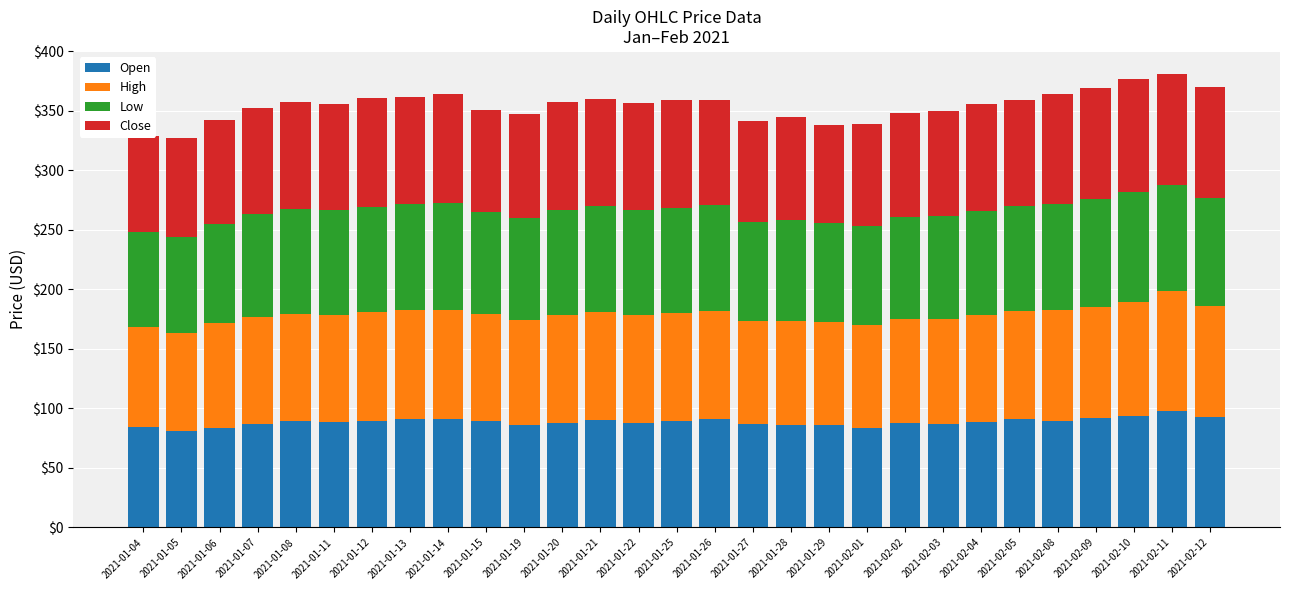

Reading left to right, list all the values displayed in this chart.

Open: 84.2	80.7	83.6	87.3	89.2	88.3	89.1	91.2	90.8	89.6	86.5	88.0	90.6	88.2	89.5	91.0	86.7	85.9	86.4	84.0	87.5	86.7	88.3	90.9	89.7	92.0	93.8	97.5	92.5
High: 84.2	83.0	88.0	89.1	90.2	90.1	91.6	91.2	92.0	89.8	87.7	90.8	90.8	90.5	91.0	91.0	86.7	87.4	86.4	86.5	87.8	88.3	90.2	90.9	92.8	93.2	95.4	101.0	93.4
Low: 80.0	80.7	83.6	86.9	88.5	88.3	88.6	89.4	90.3	85.7	85.8	88.0	89.1	87.8	88.2	88.5	83.6	85.0	82.7	83.0	85.4	86.4	87.3	87.9	89.2	90.6	93.1	89.6	91.3
Close: 80.6	82.4	87.4	89.0	89.6	88.9	91.5	90.3	90.9	85.8	87.6	90.3	89.4	90.4	90.3	88.8	84.4	86.7	82.9	86.0	87.2	88.2	89.7	89.2	92.8	93.1	94.4	93.3	93.1